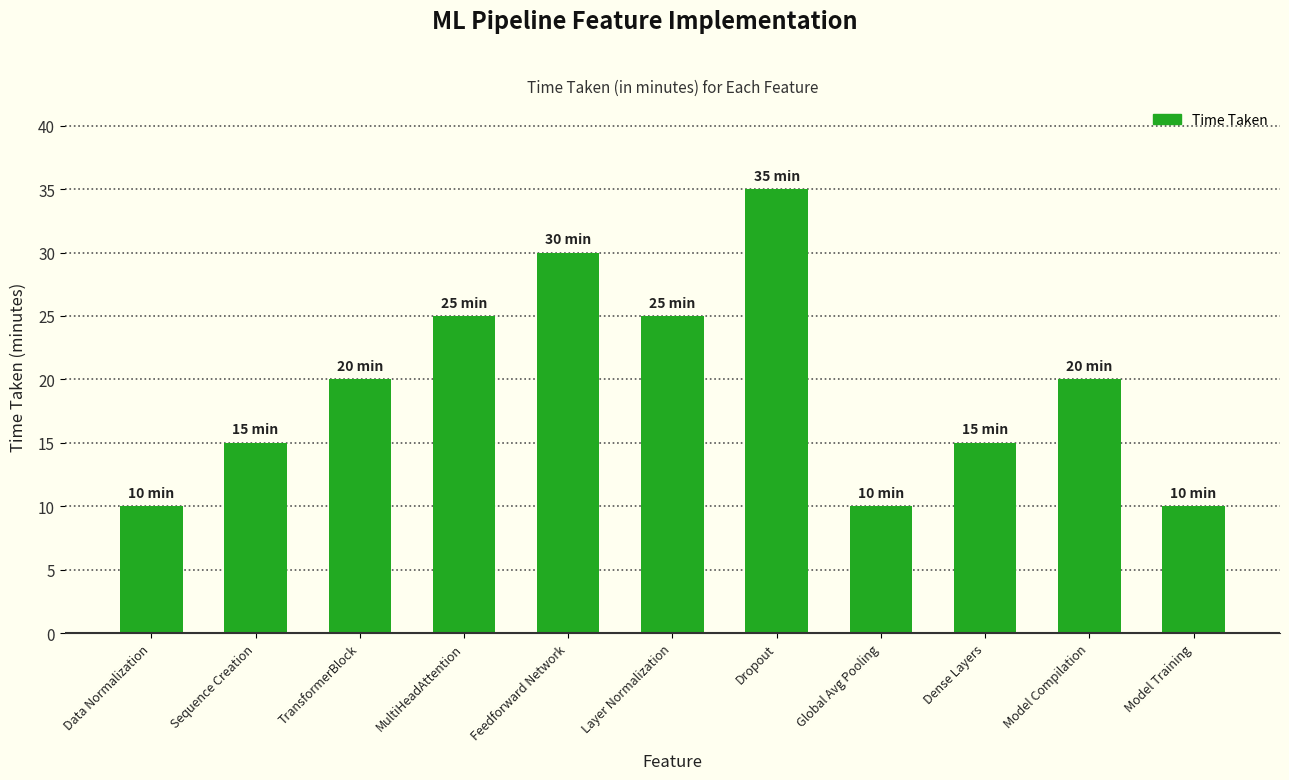

The chart shows a value of 25 at Layer Normalization. True or false?

True